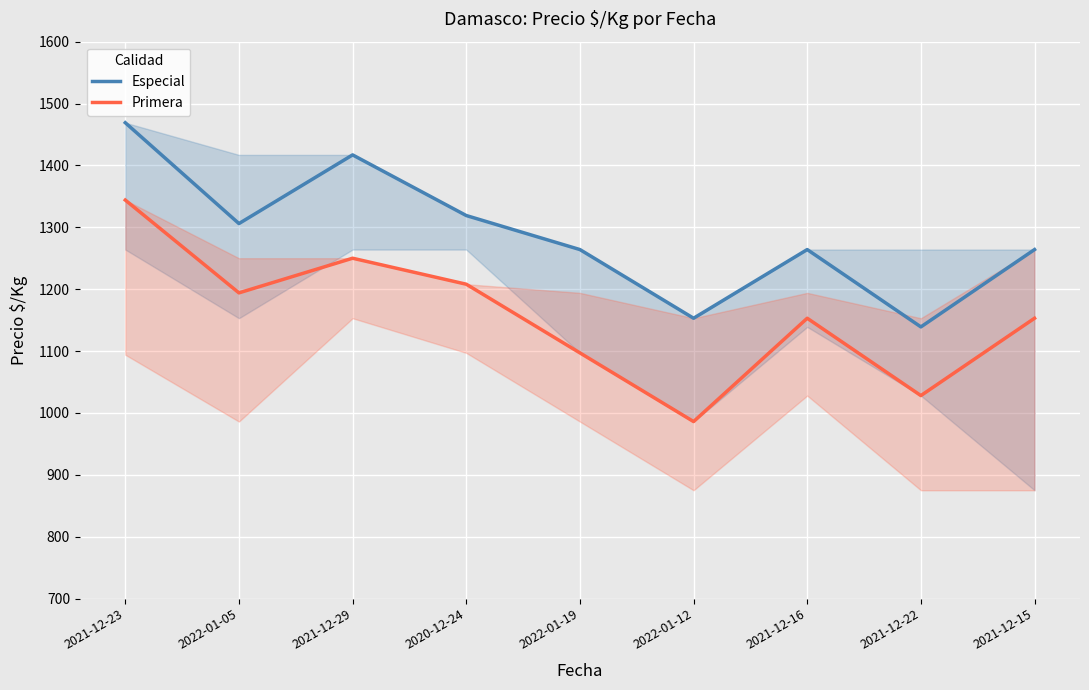

Reading left to right, extract all data points from this chart.

Especial: 1469	1306	1417	1319	1264	1153	1264	1139	1264
Primera: 1344	1194	1250	1208	1097	986	1153	1028	1153